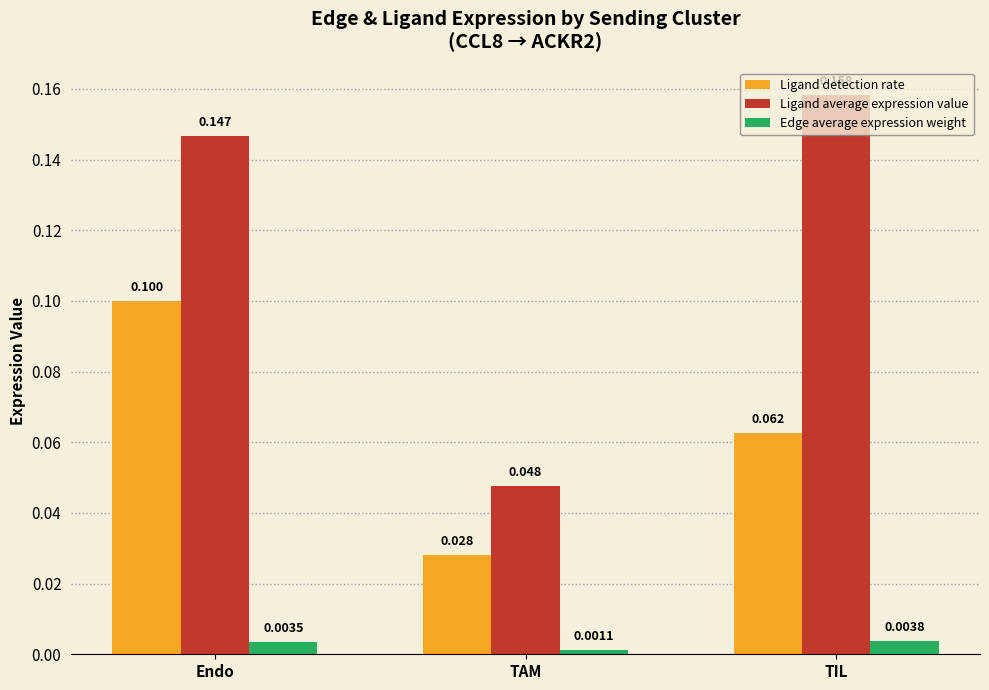

Rank the series at Endo from lowest to highest value.

Edge average expression weight, Ligand detection rate, Ligand average expression value